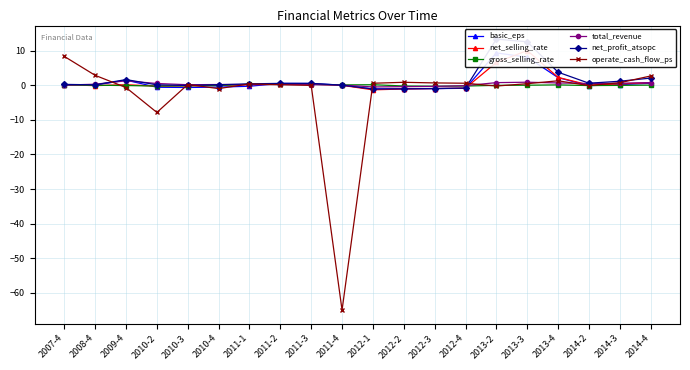

After their last crossing, which series has the higher values: total_revenue or basic_eps?

total_revenue